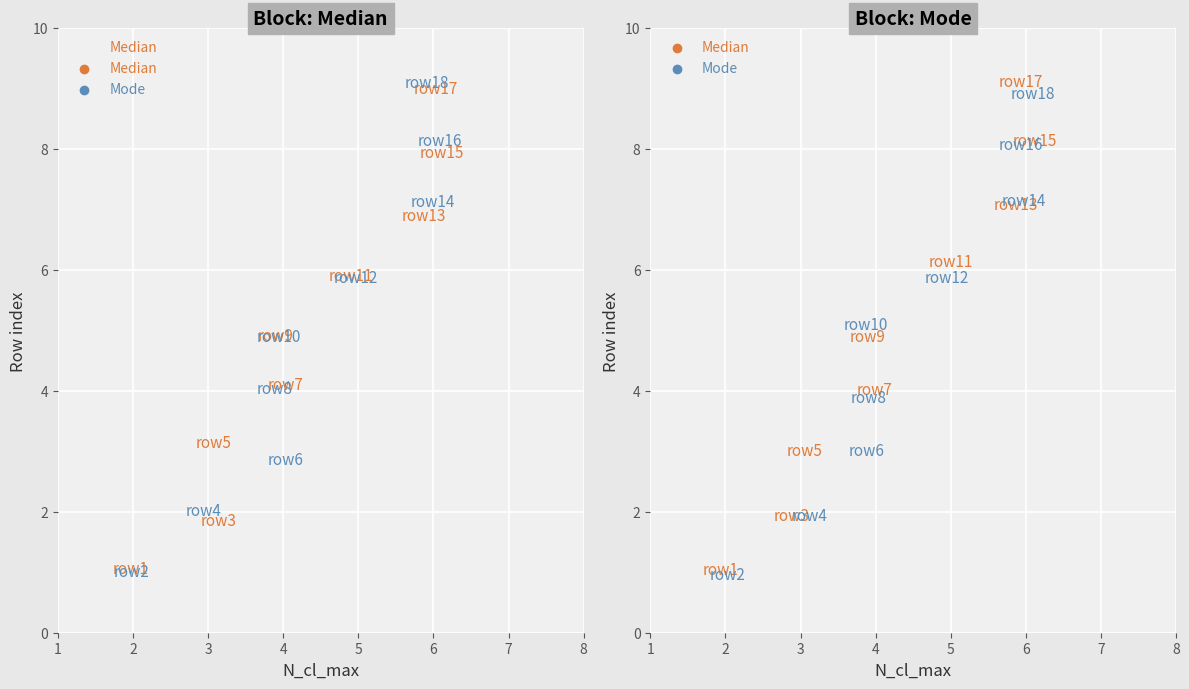

What is the average X value?

4.3